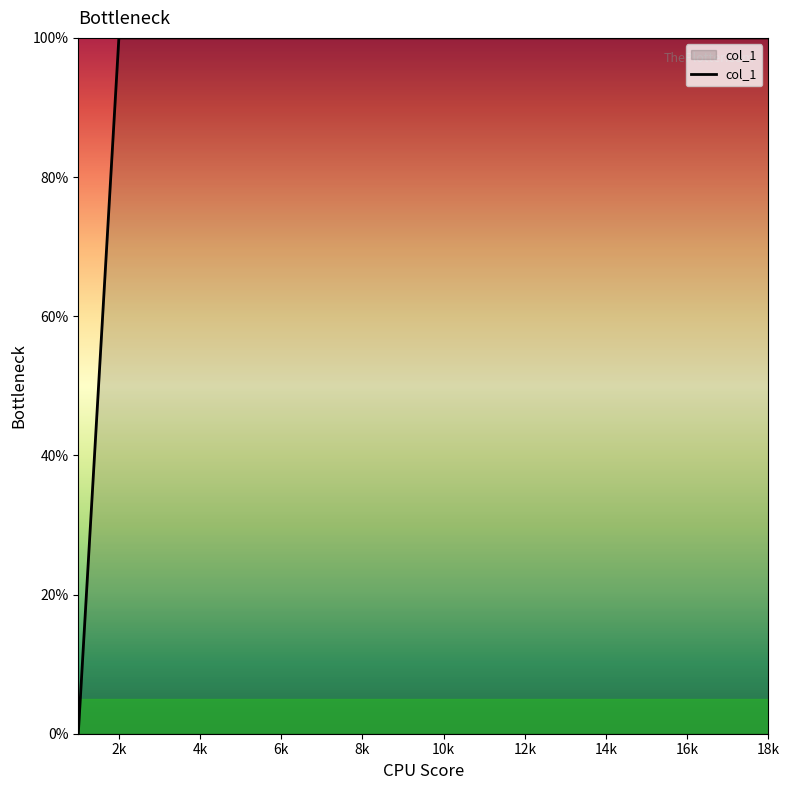

What is the maximum value shown in the chart?

100.0